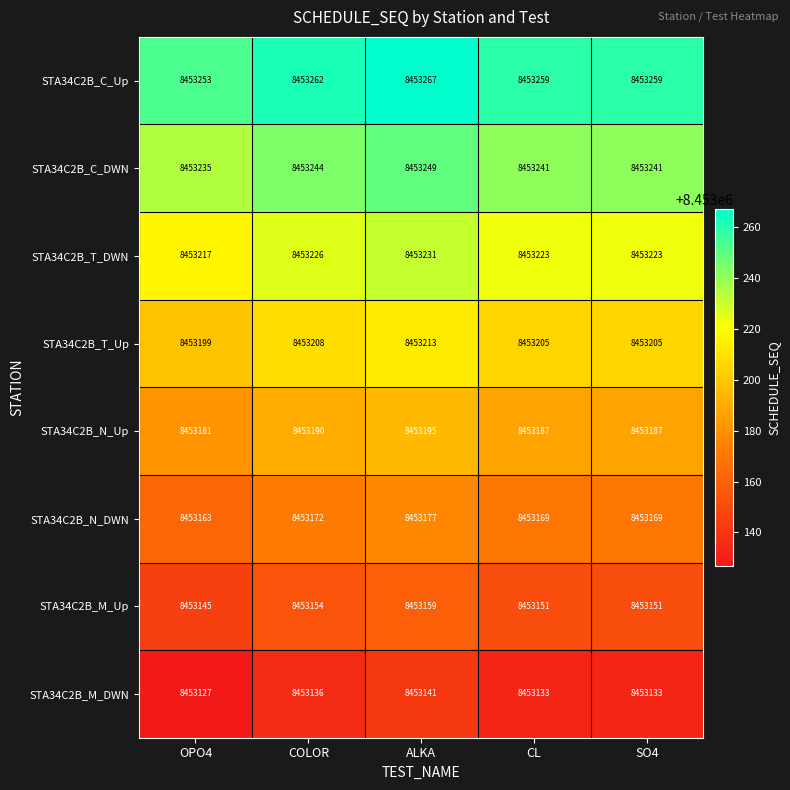

The value of STA34C2B_T_DWN at COLOR is 5186031. True or false?

False